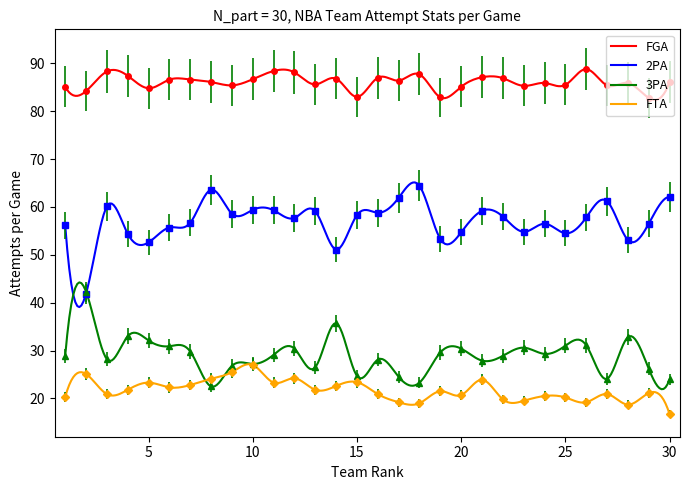

True or false: 2PA has a value of 59.1 at 13.

True